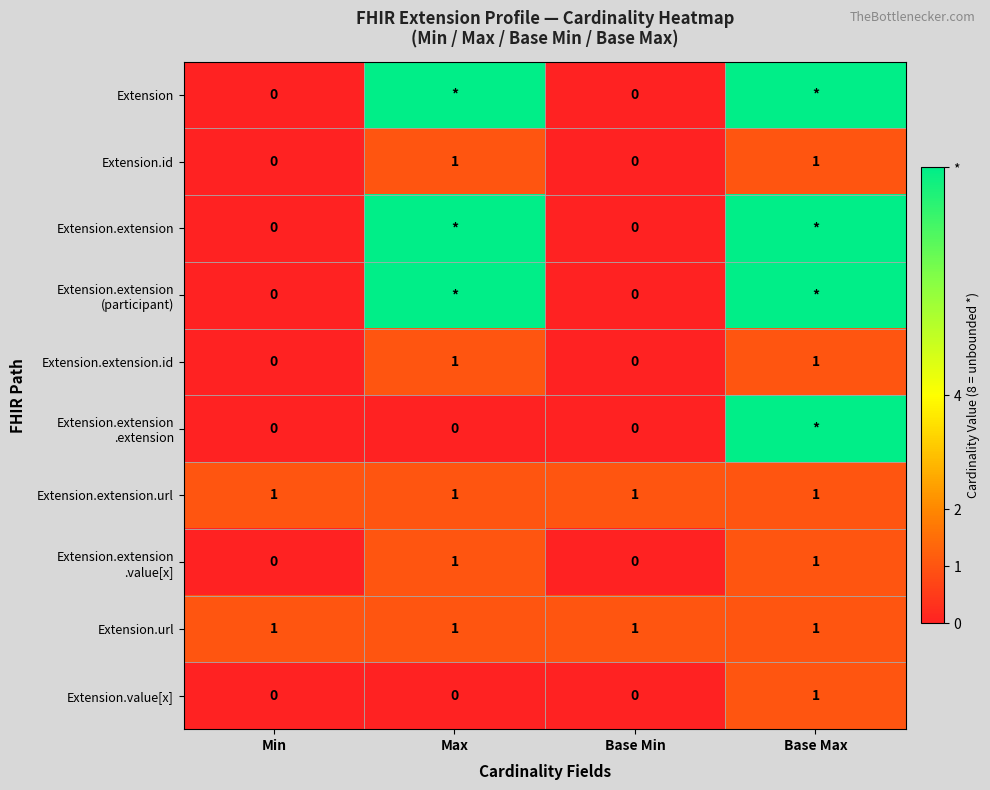

Count the Extension.value[x] values in the range 0 to 1.

4